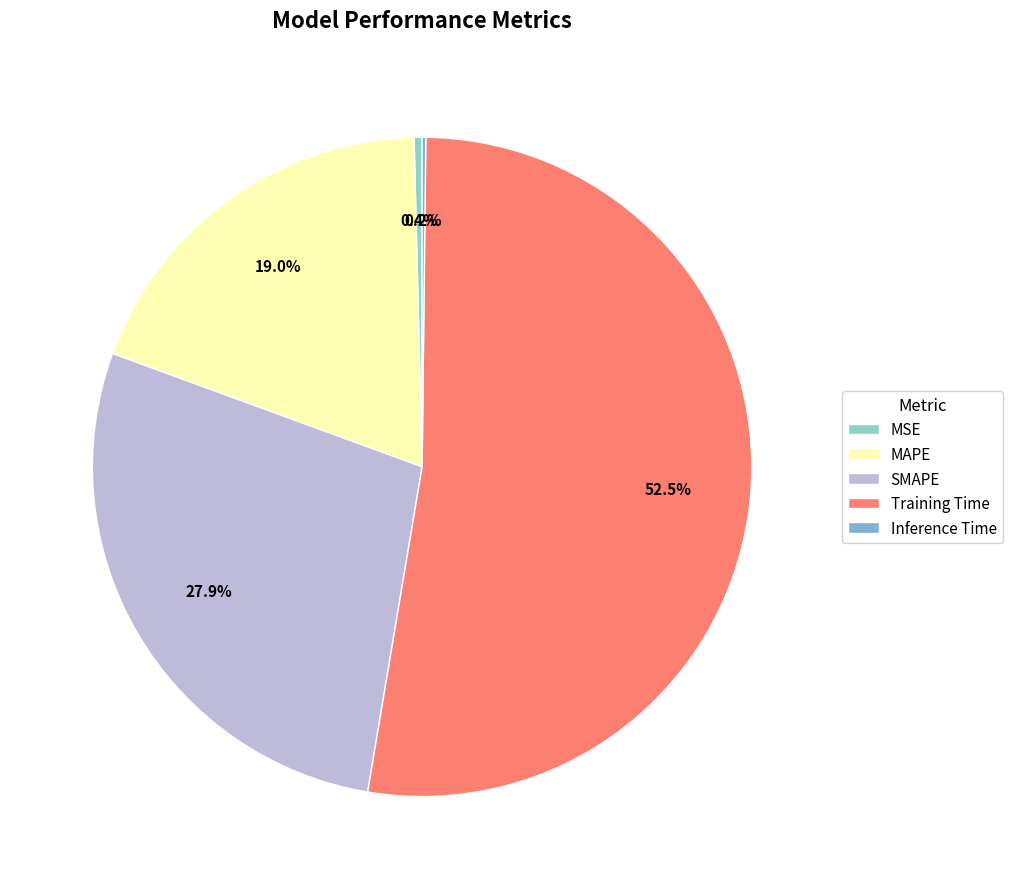

Do SMAPE and Training Time together represent more than half of the pie?

Yes